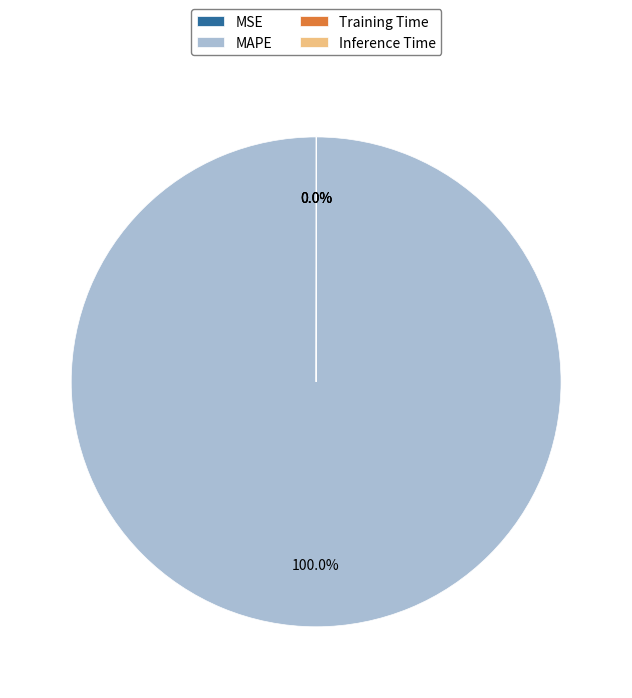

To the nearest percent, what is the average slice percentage?

25%